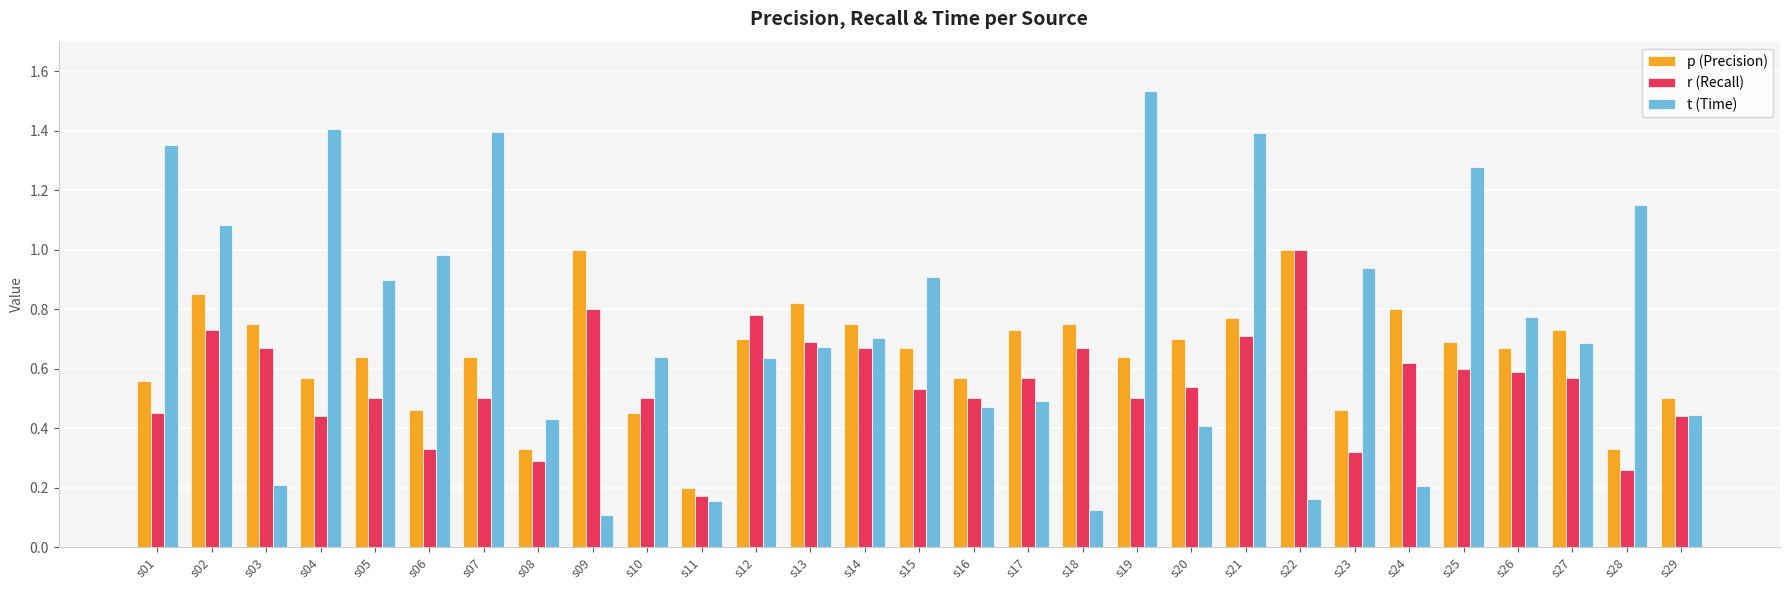

Which category has the highest value across all series?

s19